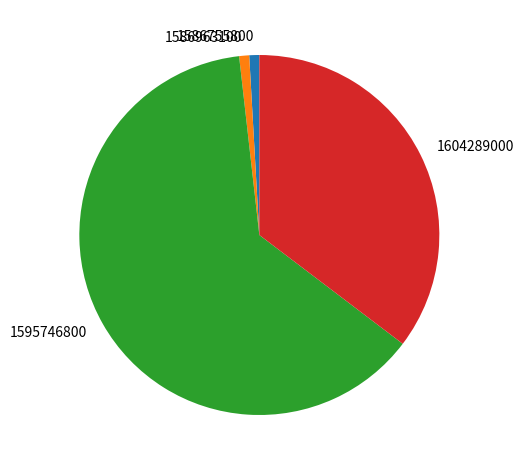

Is it true that 1604289000 is 35% of the pie?

True